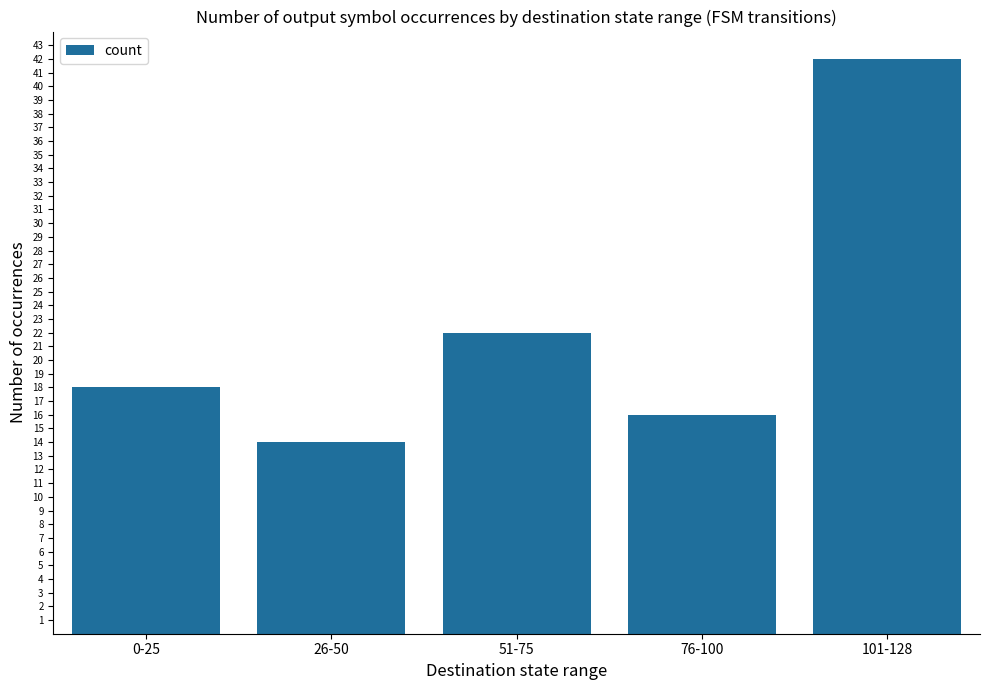

Does the chart contain stacked bars?

No